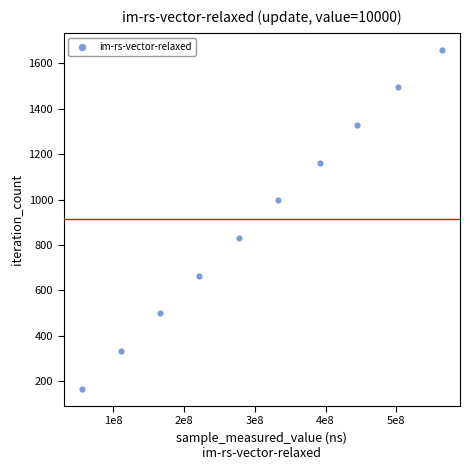

What is the range of X values (max minus min)?

508723514